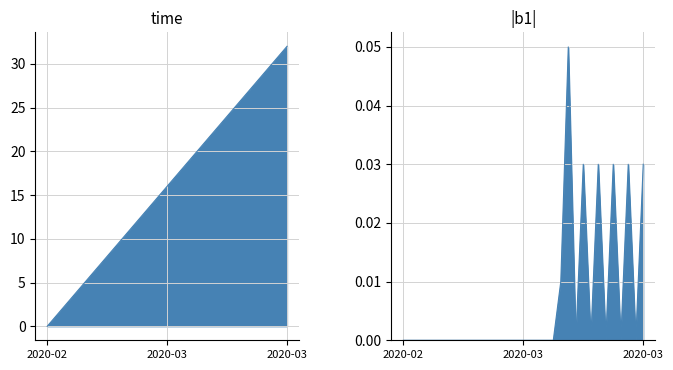

What is the value of the 7th point from the left?

6